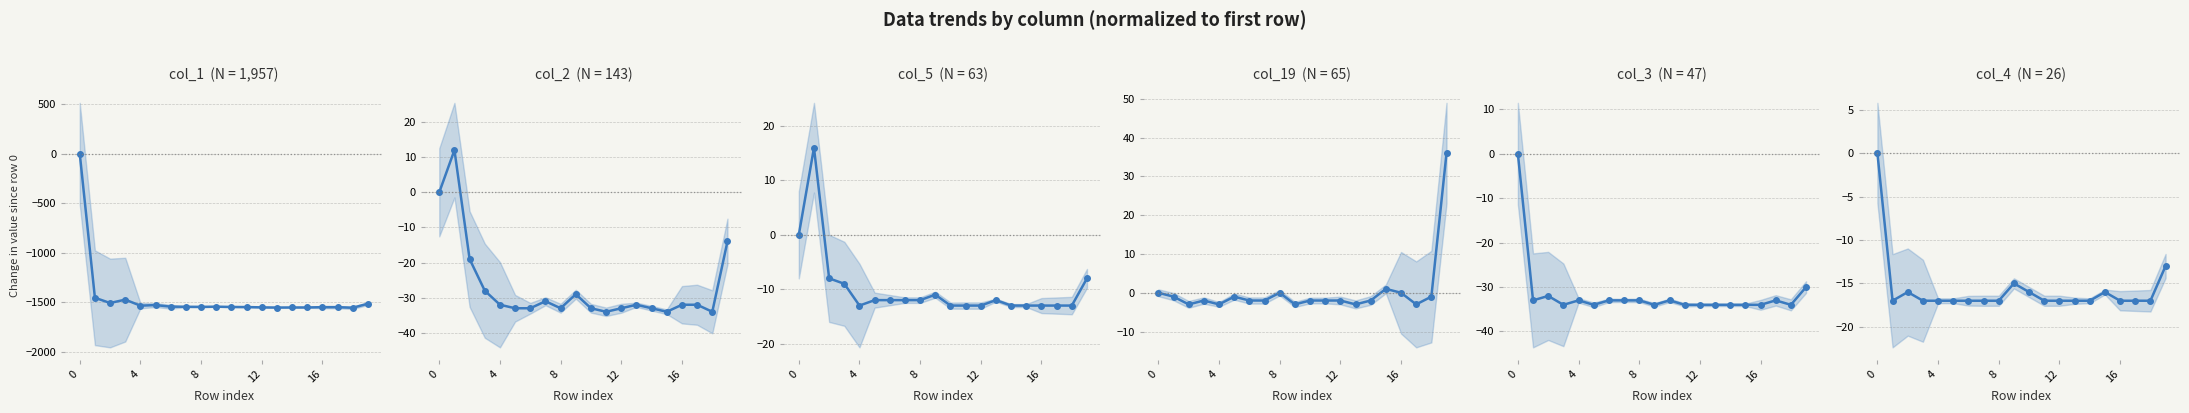

Which category has the lowest value in the col_1 series?

18